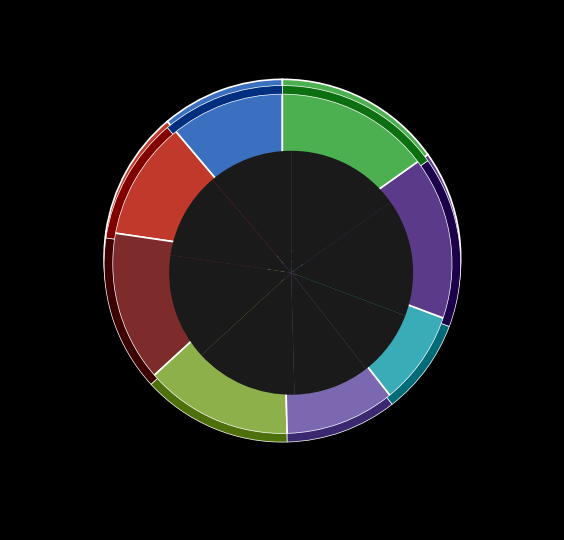

To the nearest percent, what percentage of the pie is x-ray-mule.csv?

15%